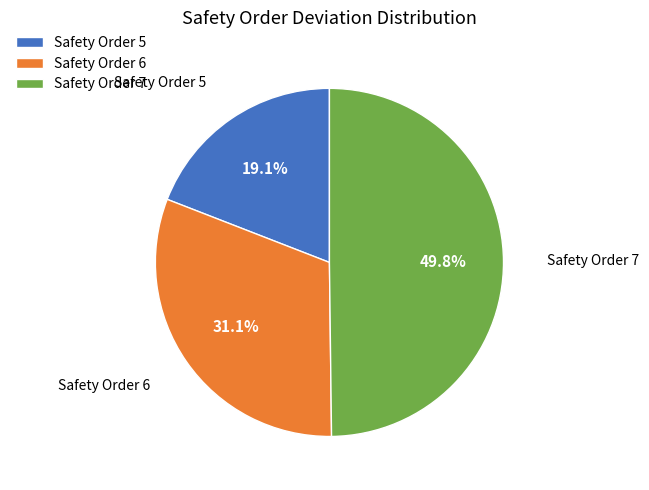

Does Safety Order 6 account for over 50% of the chart?

No